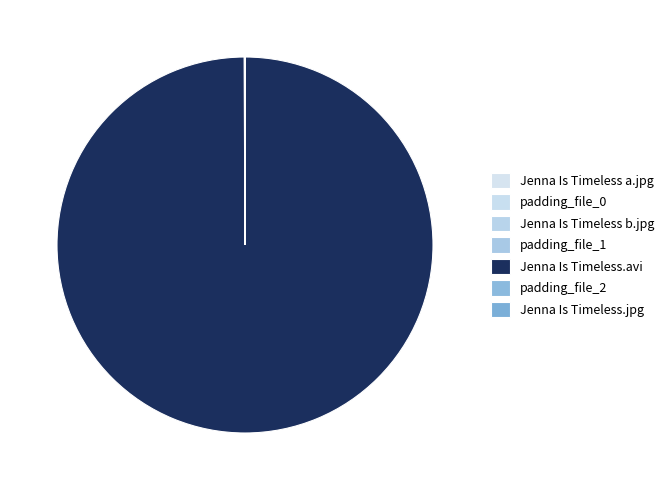

How many slices are in this pie chart?

7